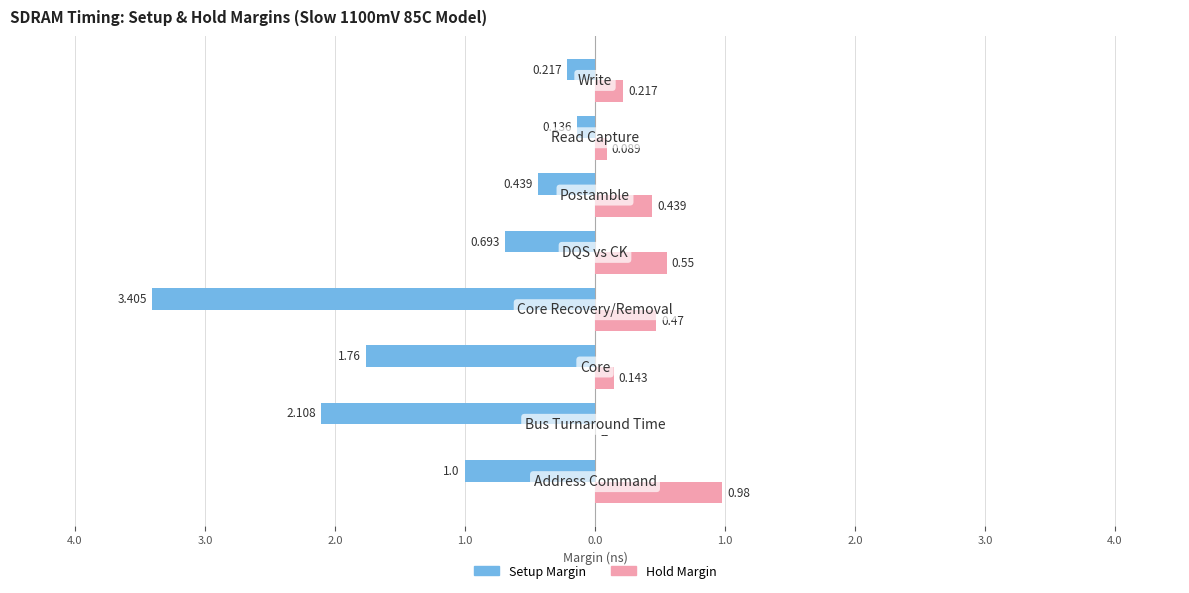

What are all the series names shown in the legend?

Setup Margin, Hold Margin